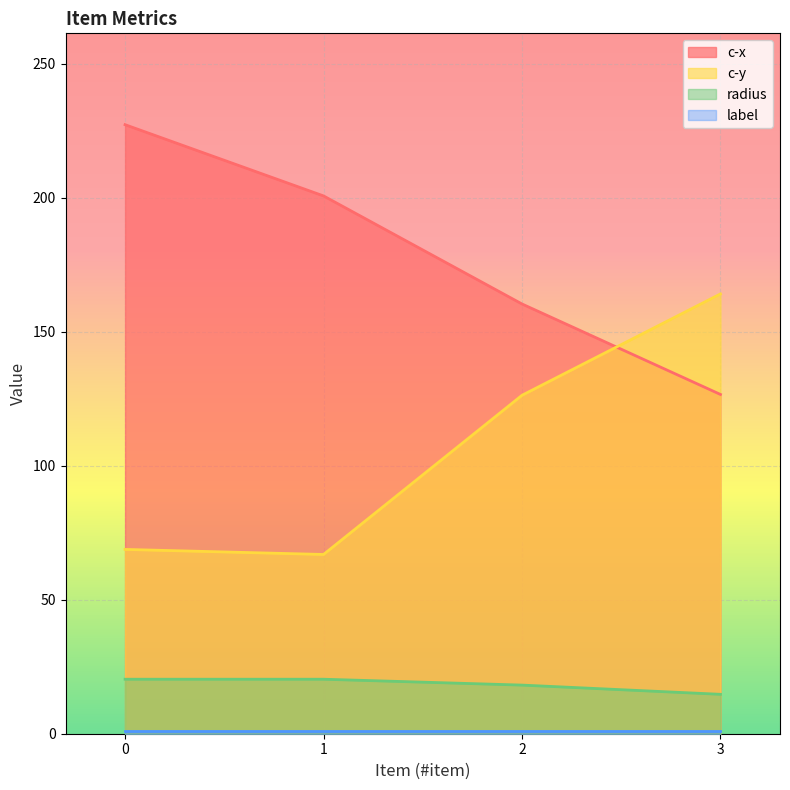

True or false: c-y and radius cross at least once.

False